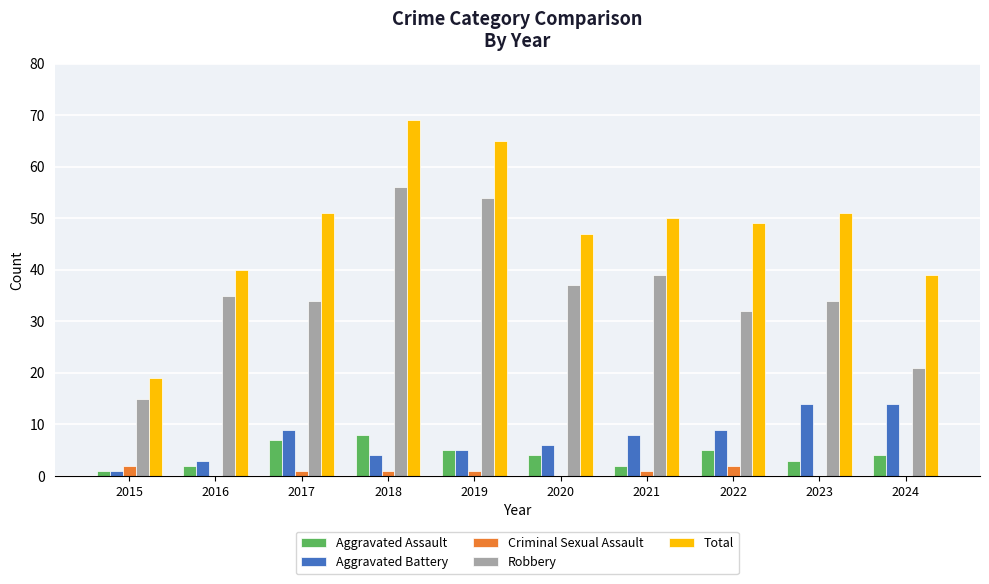

Is it true that Robbery equals 46 at 2022?

False